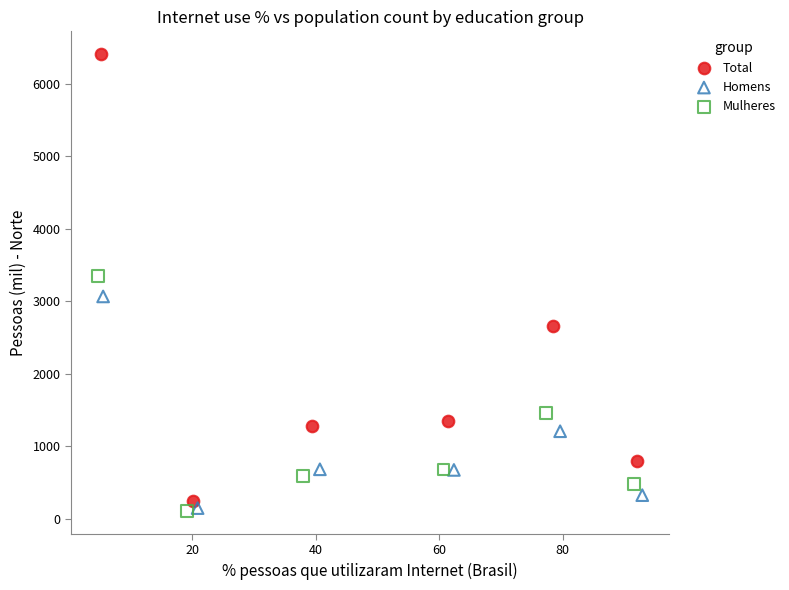

Which series reaches the maximum Y coordinate?

Total